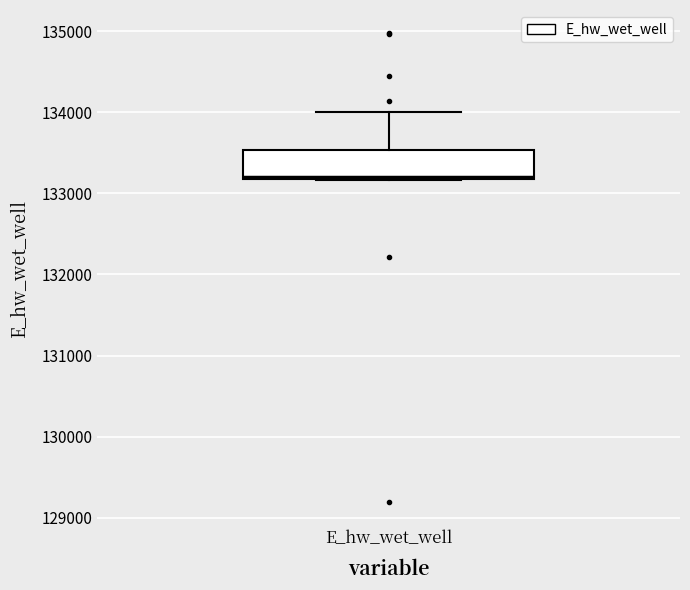

Read this box plot against the y-axis: the position of the median line, the range covered by the box, and the ends of both whiskers. The values are not printed on the chart, so give them approximately, as read against the axis.

median 133200, box 133200 to 133500, whiskers 133200 to 134000